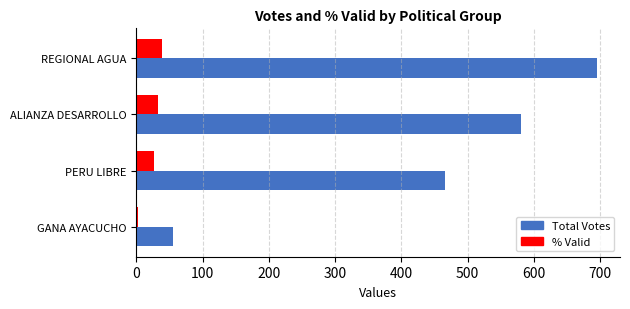

Which category has the highest value across all series?

REGIONAL AGUA